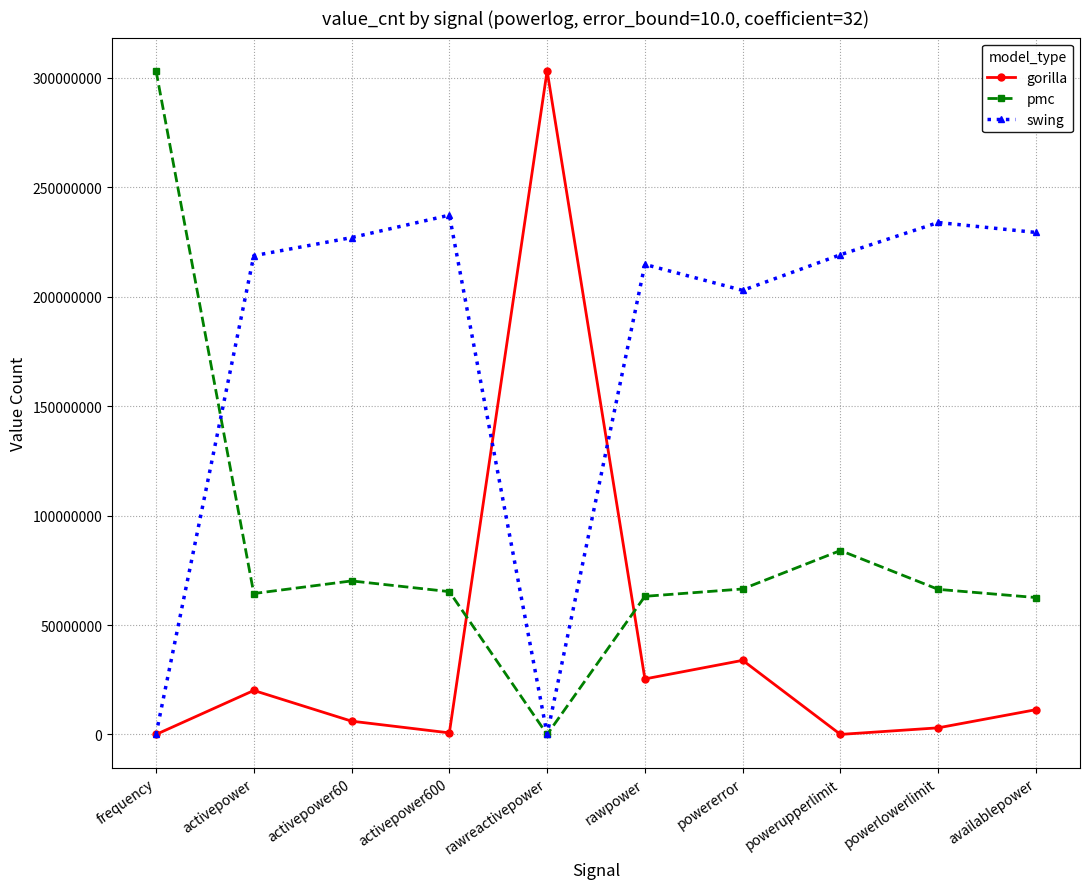

List the series in order of their overall mean, highest first.

swing, pmc, gorilla